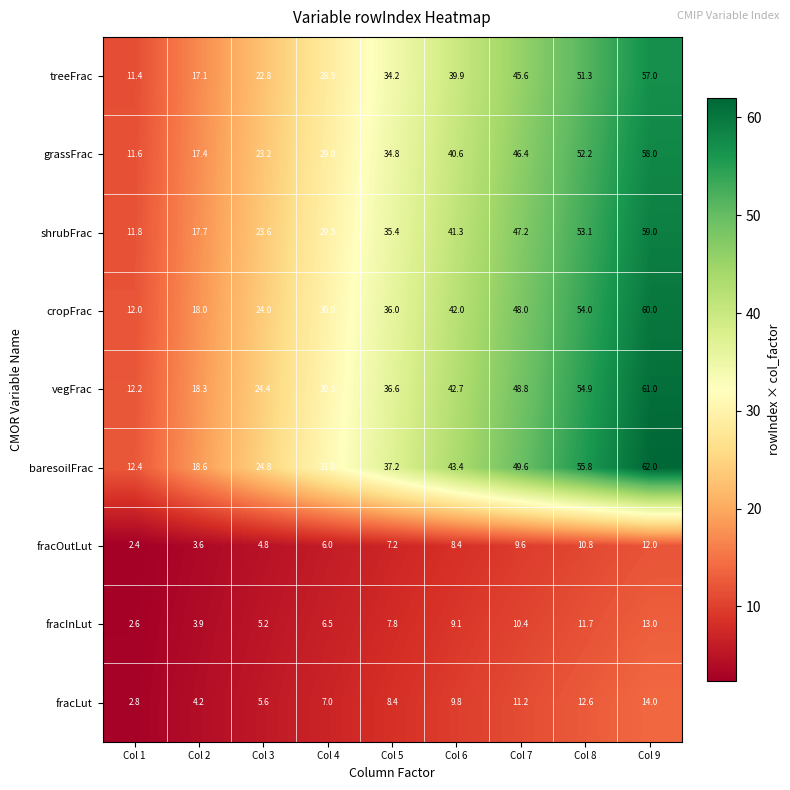

How many values in the grassFrac series exceed 34?

5